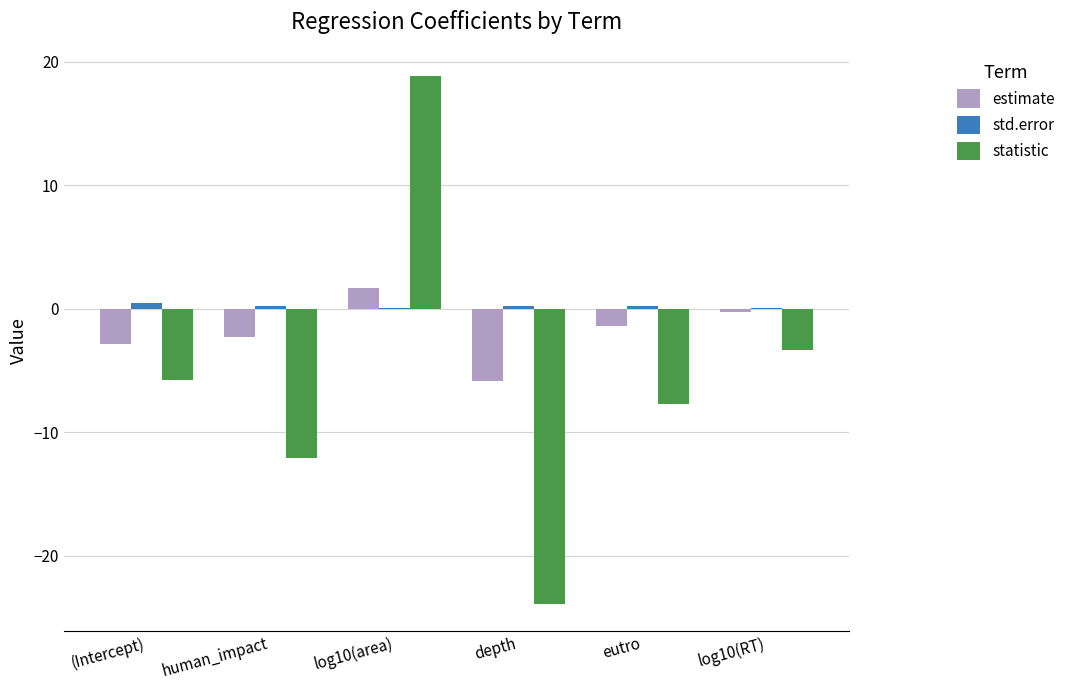

How many groups of bars are there?

6